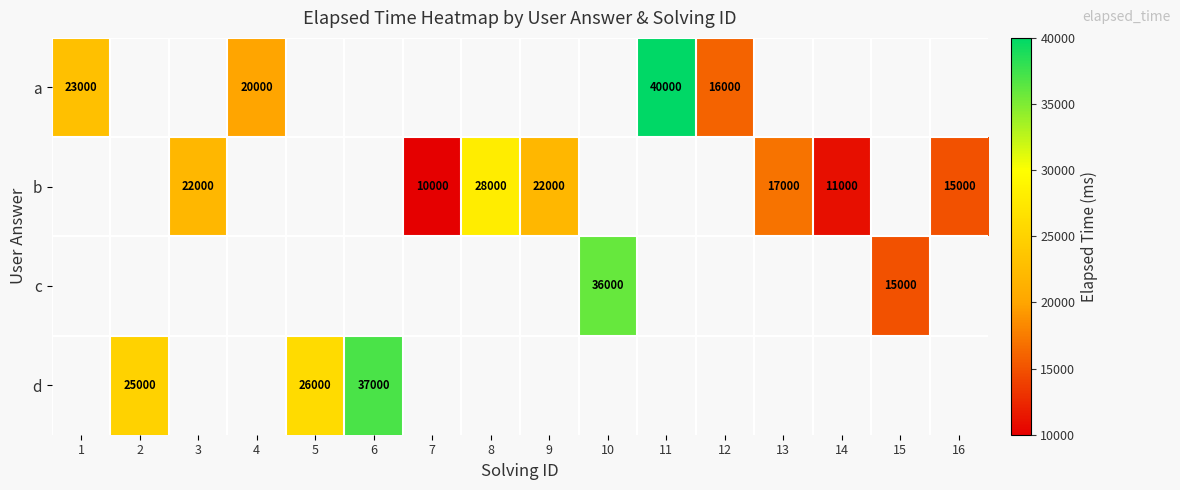

Is it true that b equals 22000 at 3?

True